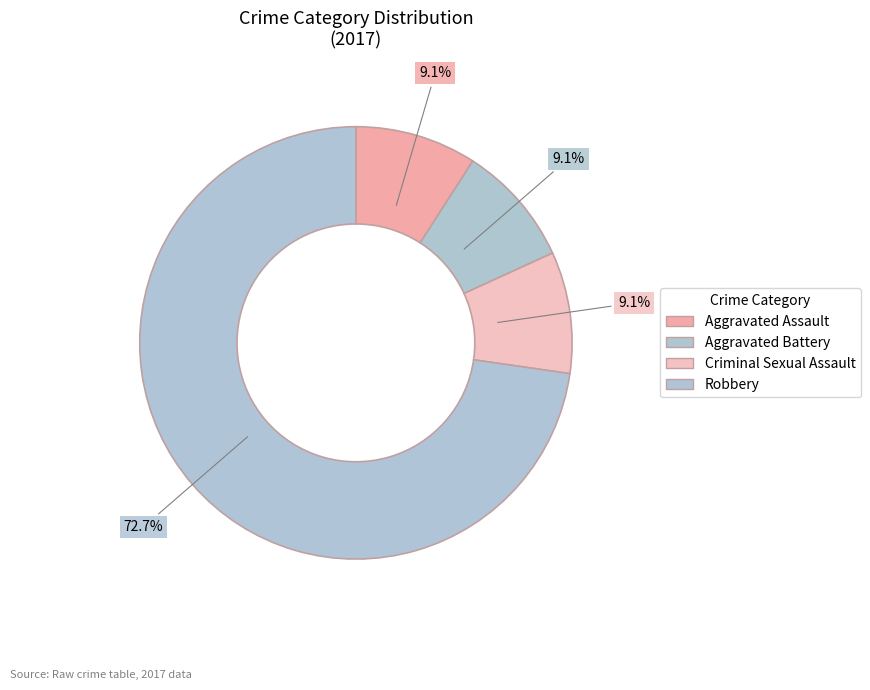

How many segments does this pie chart have?

4